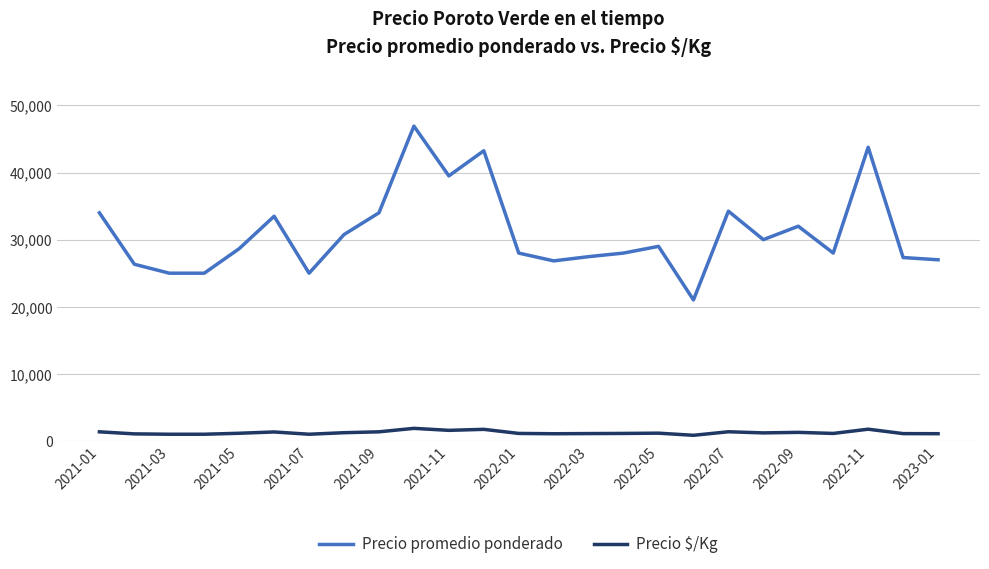

What is the highest value of the Precio promedio ponderado series?

46923